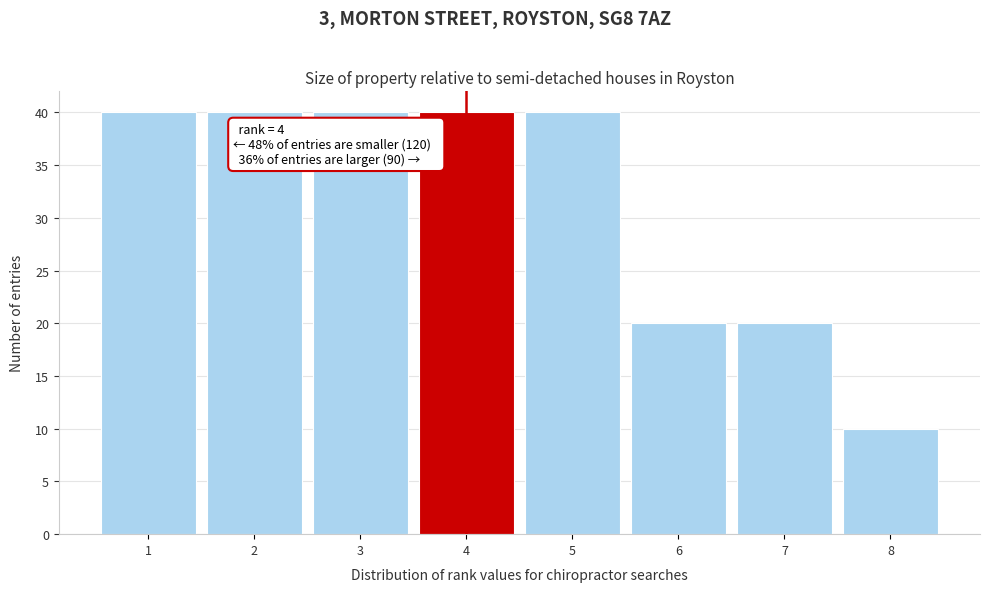

Reading right to left, list all the values displayed in this chart.

10	20	20	40	40	40	40	40